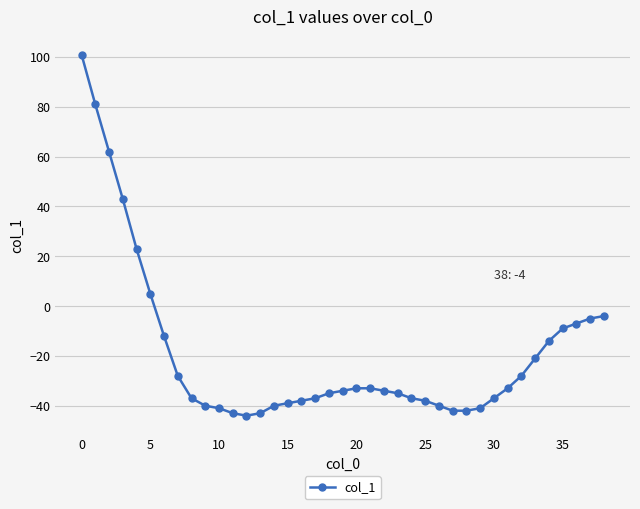

Count the number of data series in this chart.

1